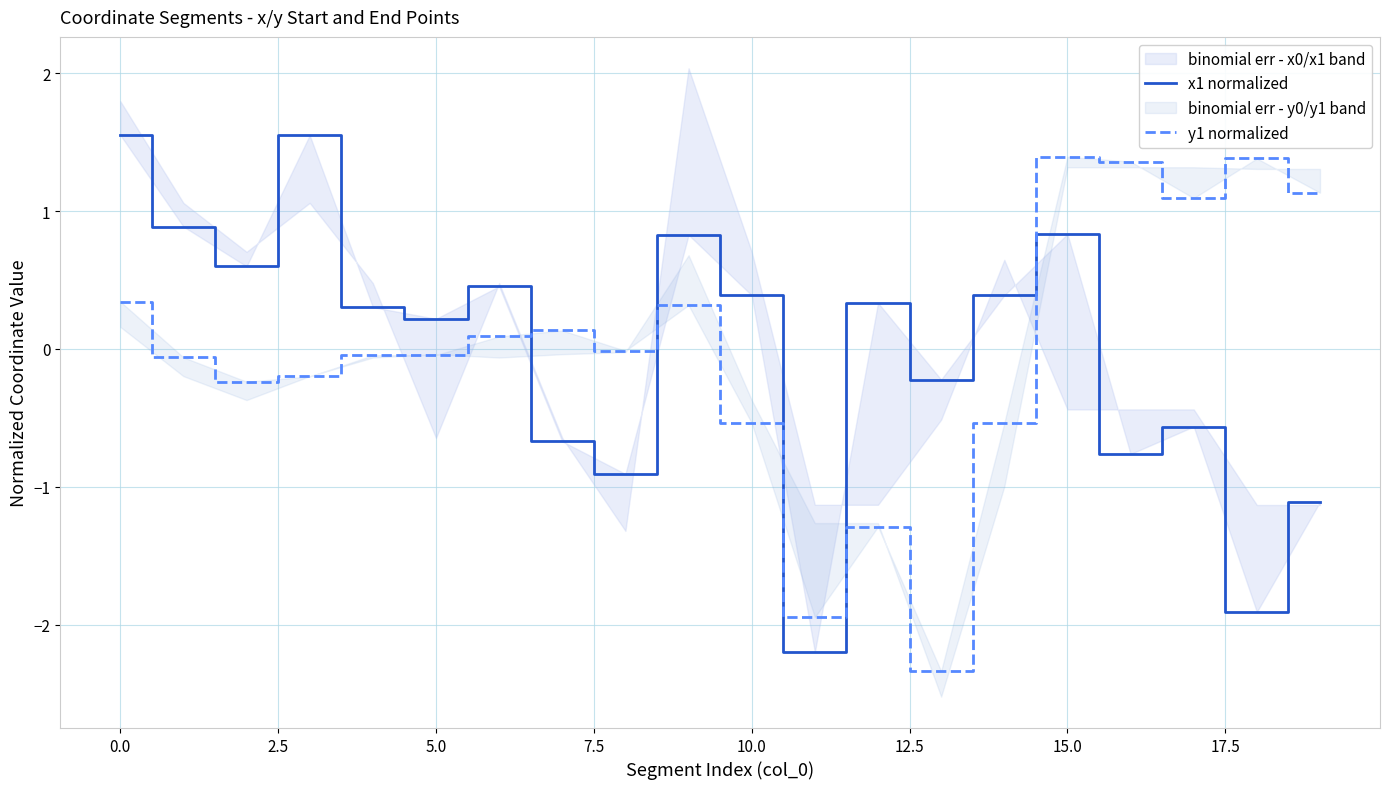

After their last crossing, which series has the higher values: y1 normalized or x1 normalized?

y1 normalized